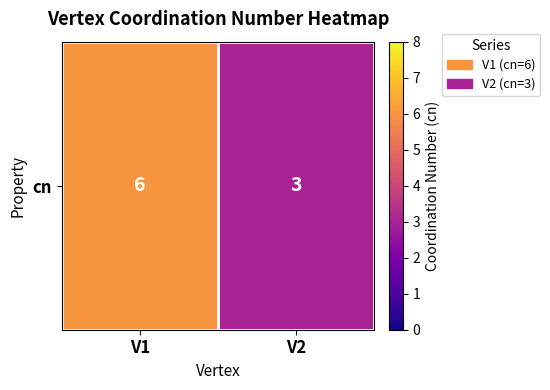

Reading left to right, extract all data points from this chart.

6	3